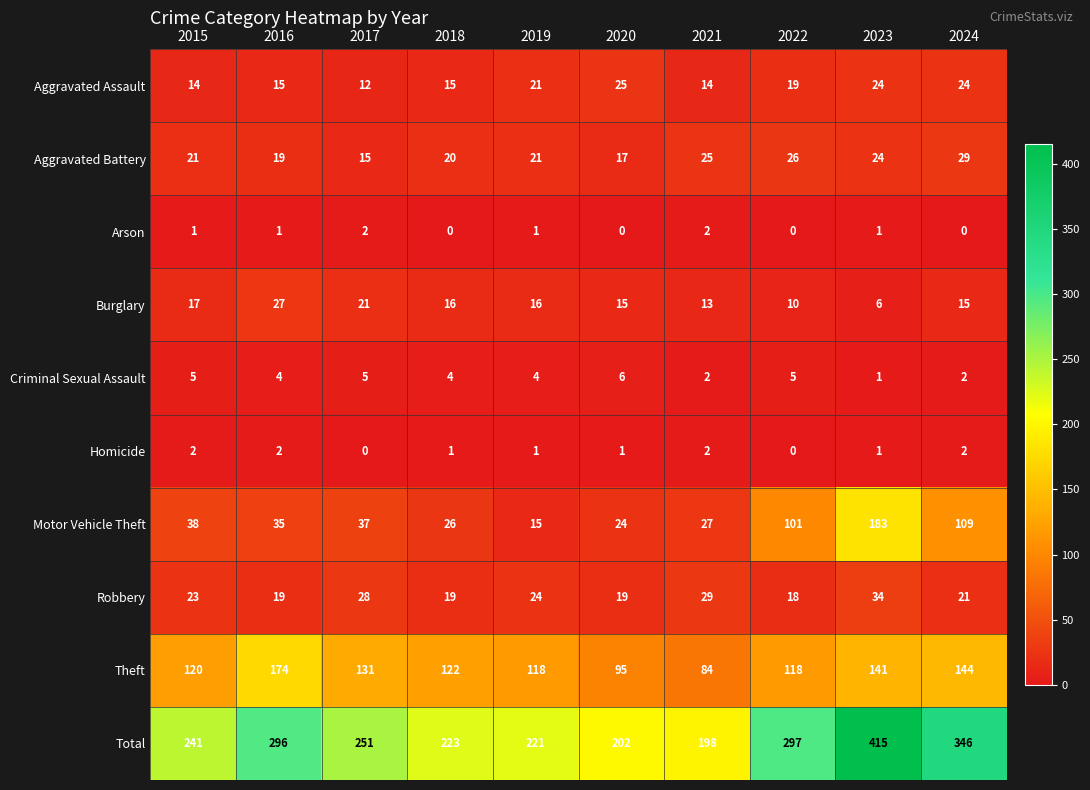

At how many categories does at least one series exceed 224?

6